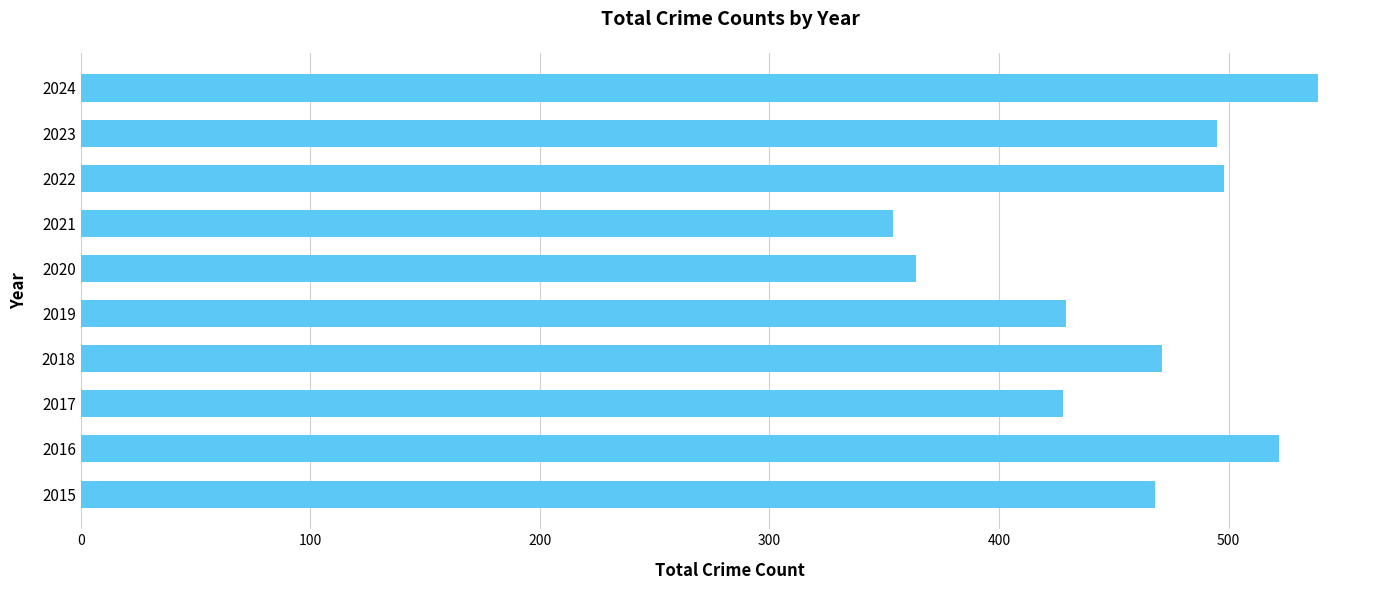

What is the difference between the maximum and second lowest values?

175